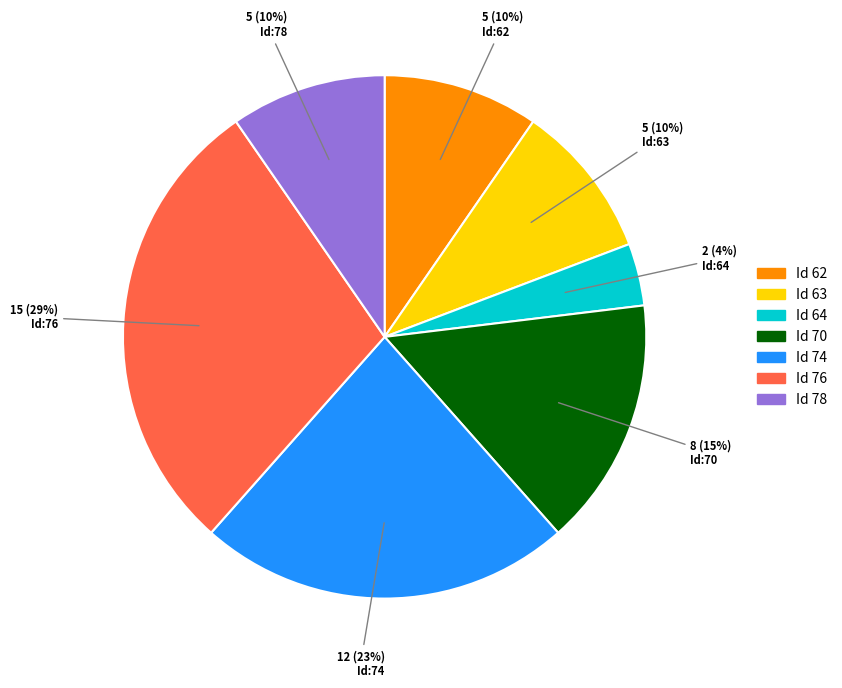

The Id 74 slice represents 9% of the pie. True or false?

False